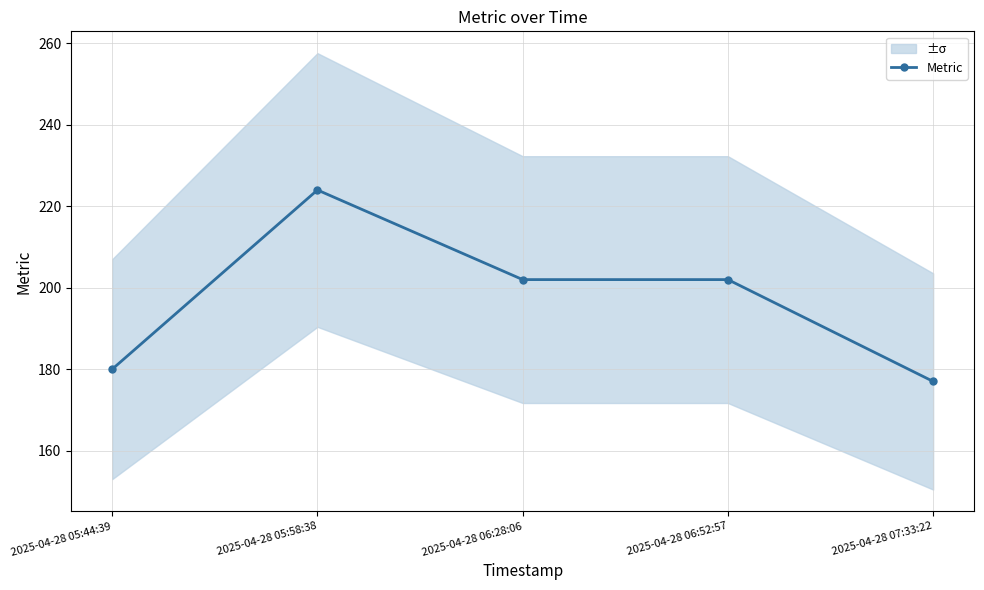

What is the label of the 5th point from the right?

2025-04-28 05:44:39